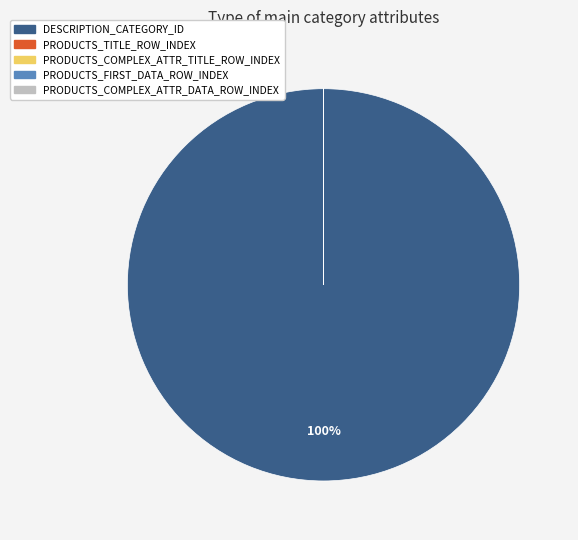

Which slice represents more than half of the pie?

DESCRIPTION_CATEGORY_ID